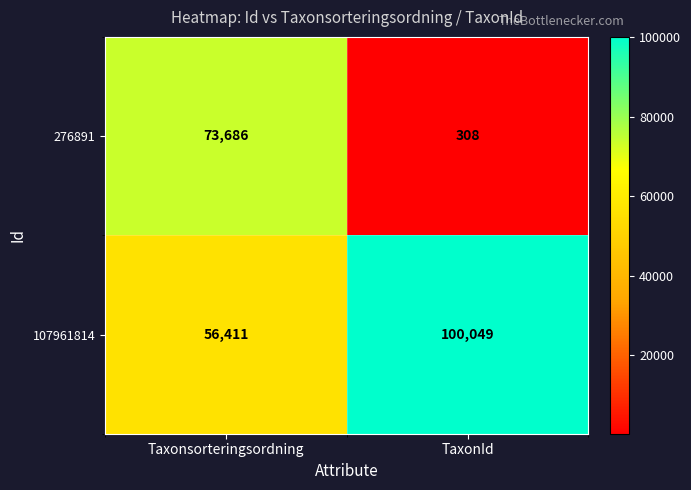

Count the number of categories in the chart.

2